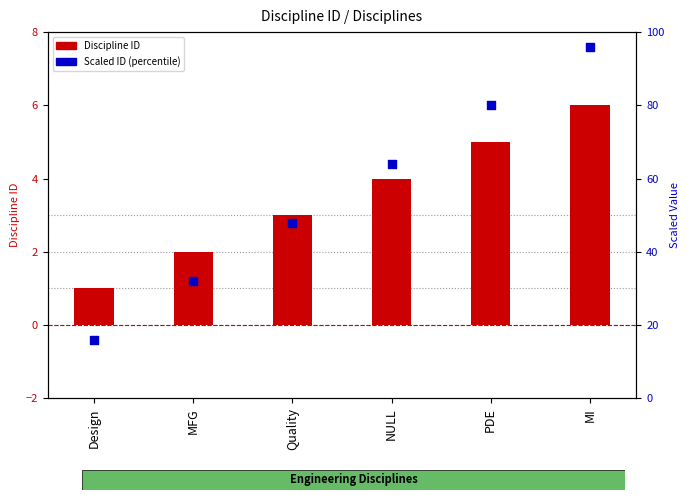

At how many categories does at least one series exceed 59?

3